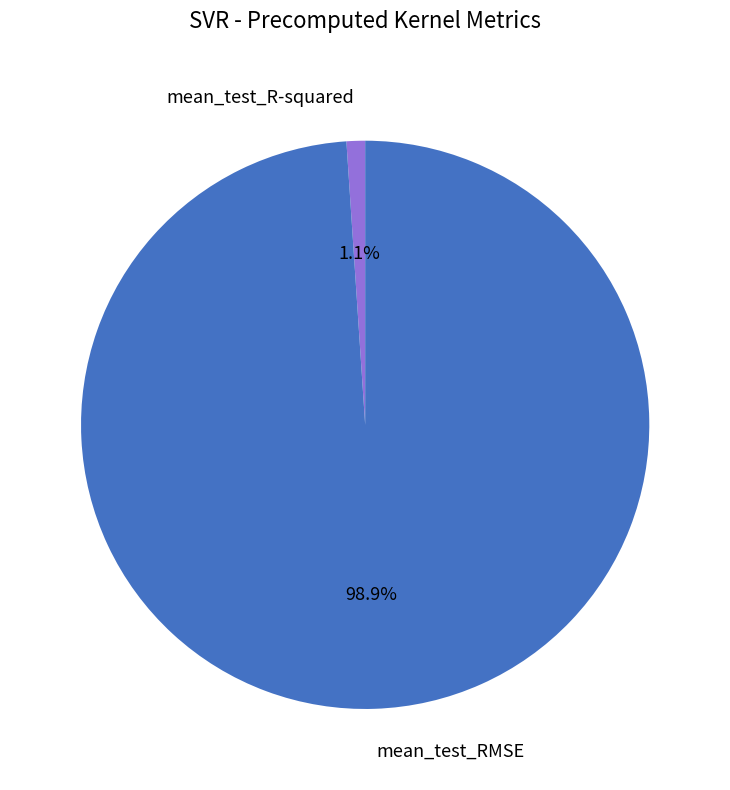

To the nearest percent, what is the difference between the largest and smallest slice percentages?

98%